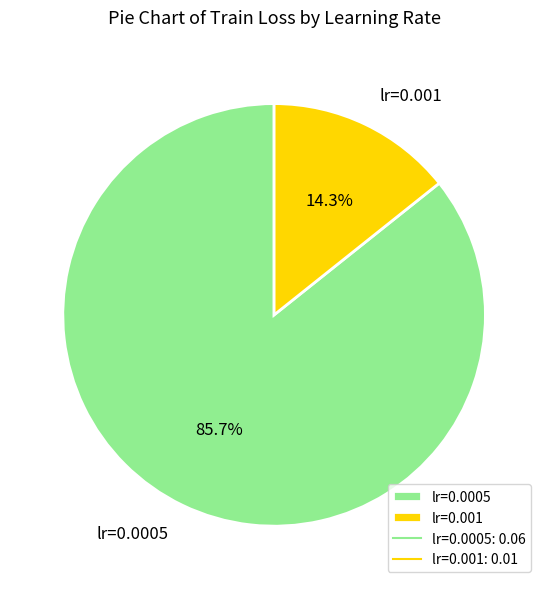

To the nearest percent, what is the difference between the lr=0.001 and lr=0.0005 slice percentages?

71%